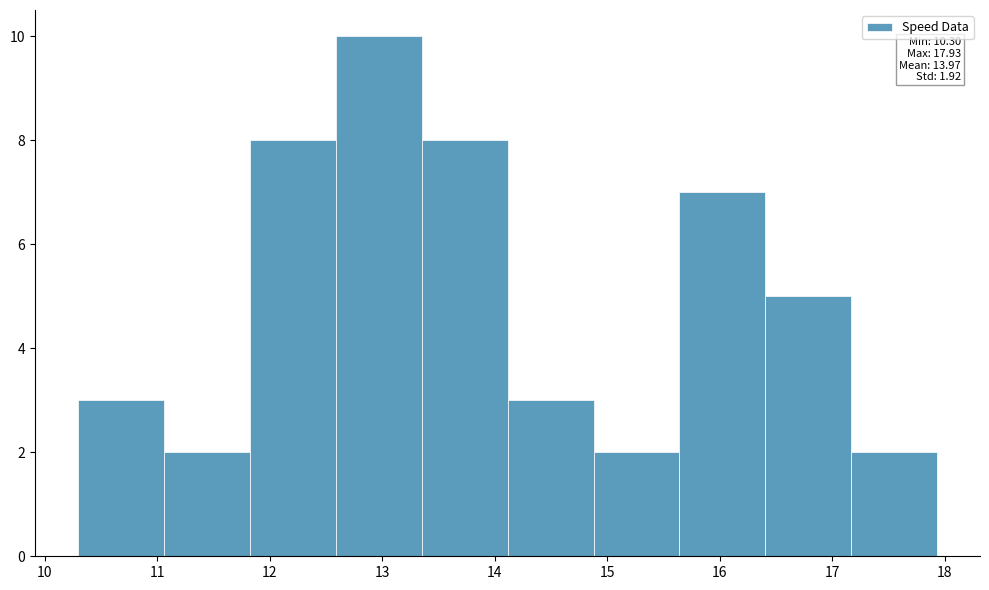

Over which range of the x-axis is the bar tallest?

12.6 to 13.4